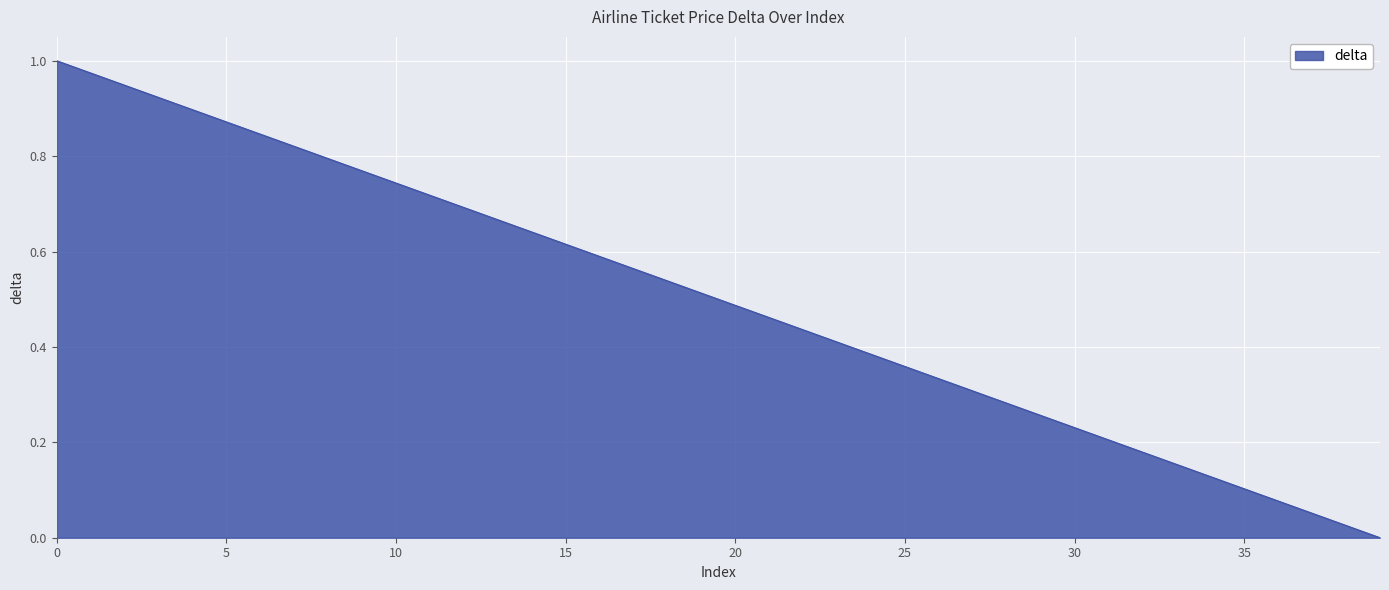

Is this an area chart (filled region under the line)?

Yes